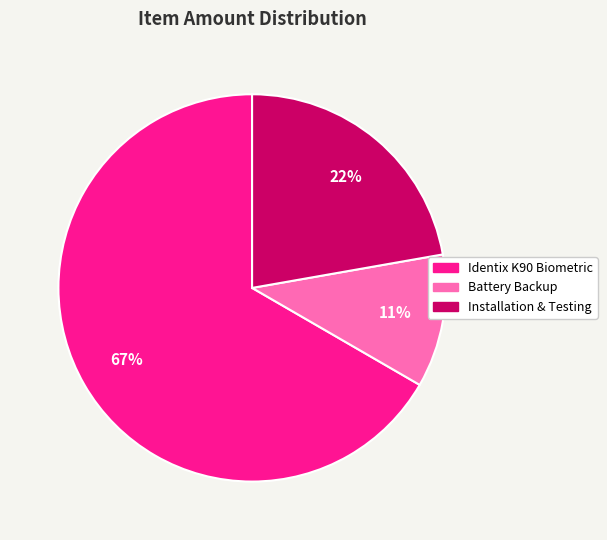

Approximately how many times larger is the value at Installation & Testing compared to Identix K90 Biometric?

0.3